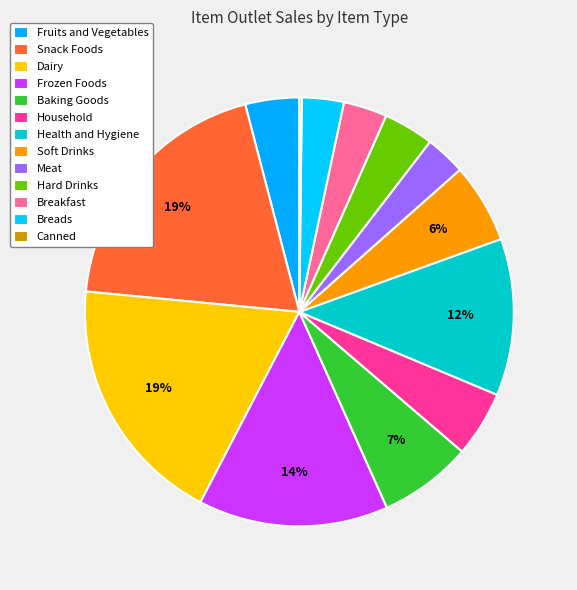

Does Canned account for over 50% of the chart?

No